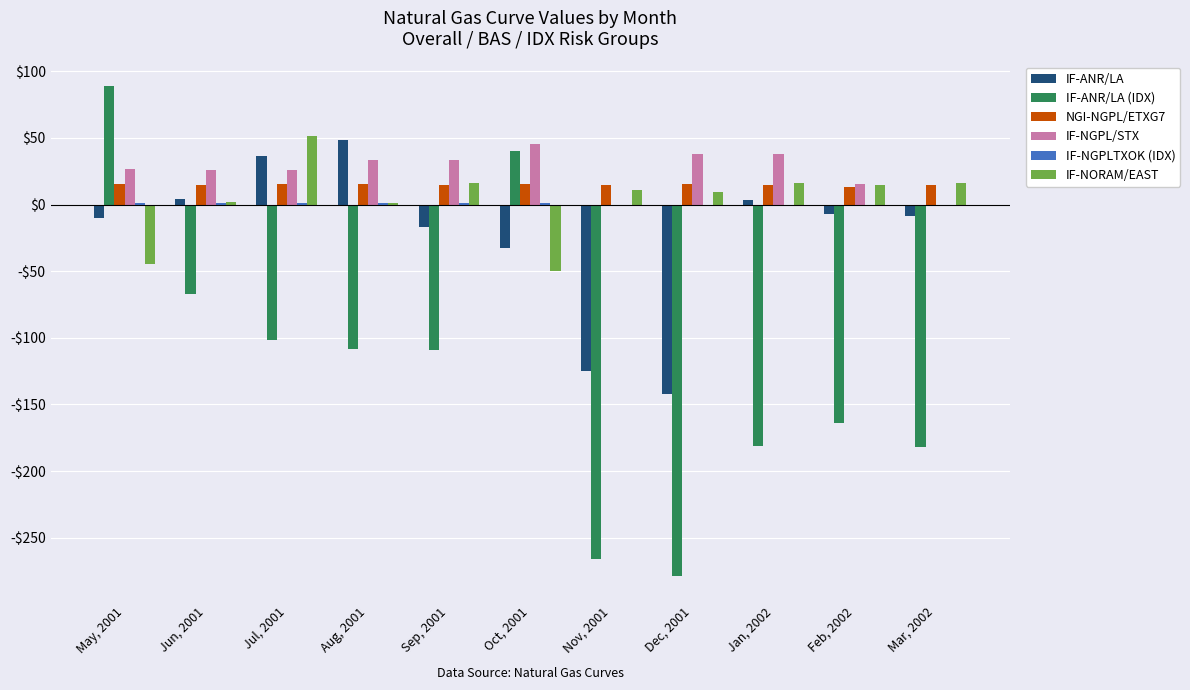

Does the chart contain stacked bars?

No